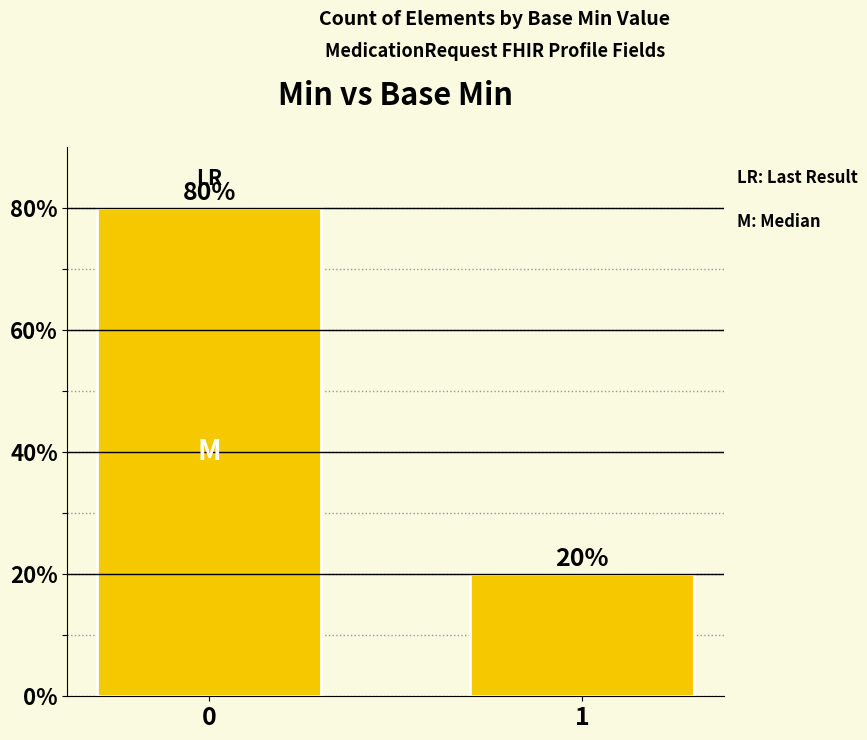

List the labels in order of value, largest first.

0, 1